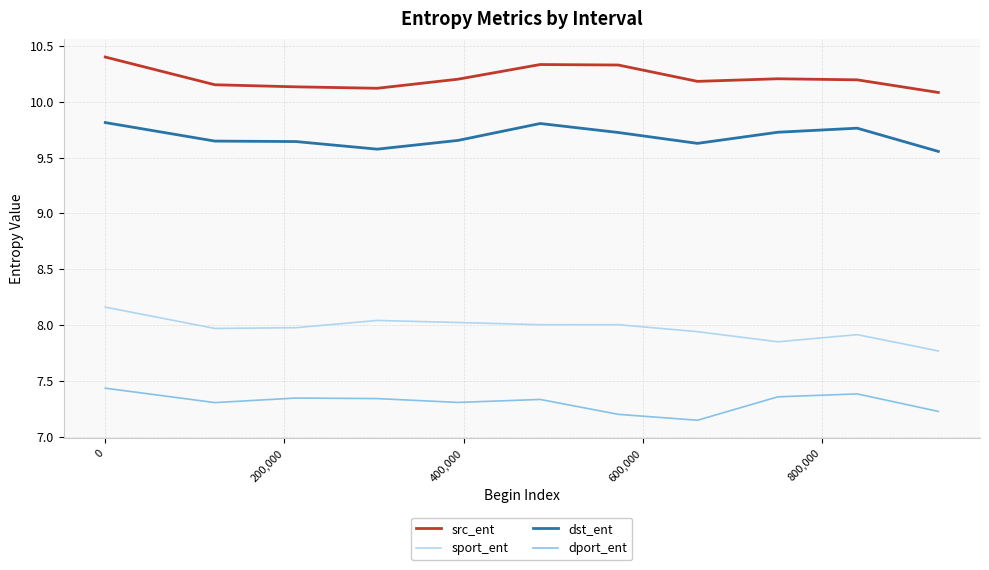

Does the chart display data point markers on the line(s)?

No